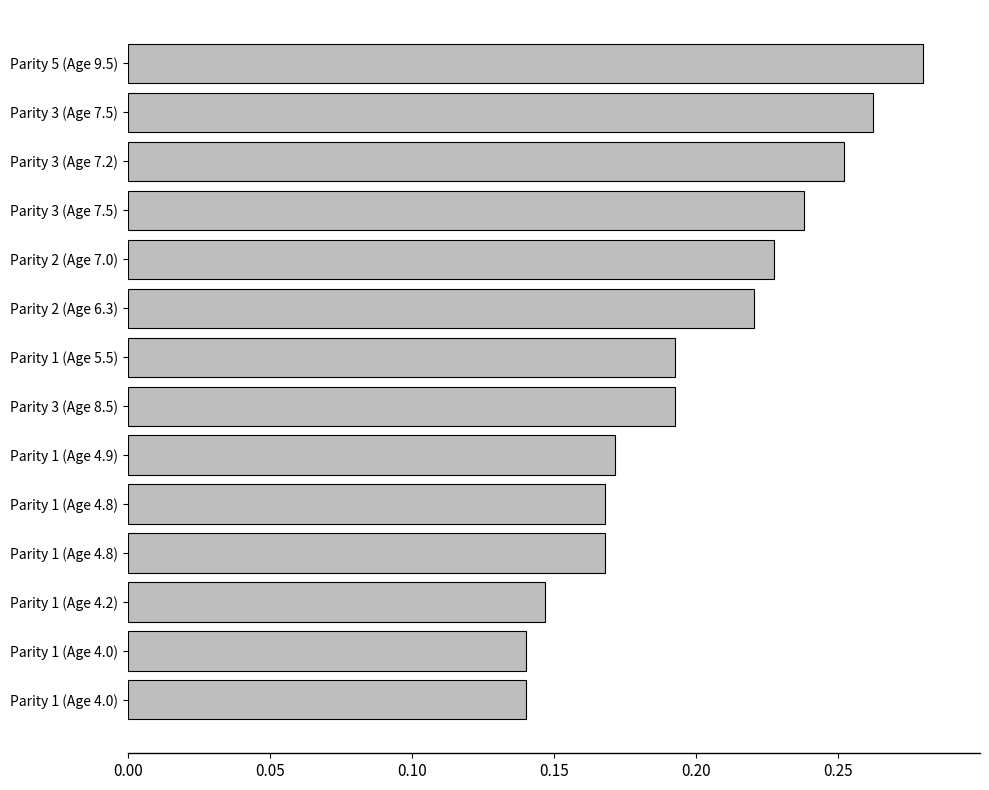

How many bars are there in total?

14